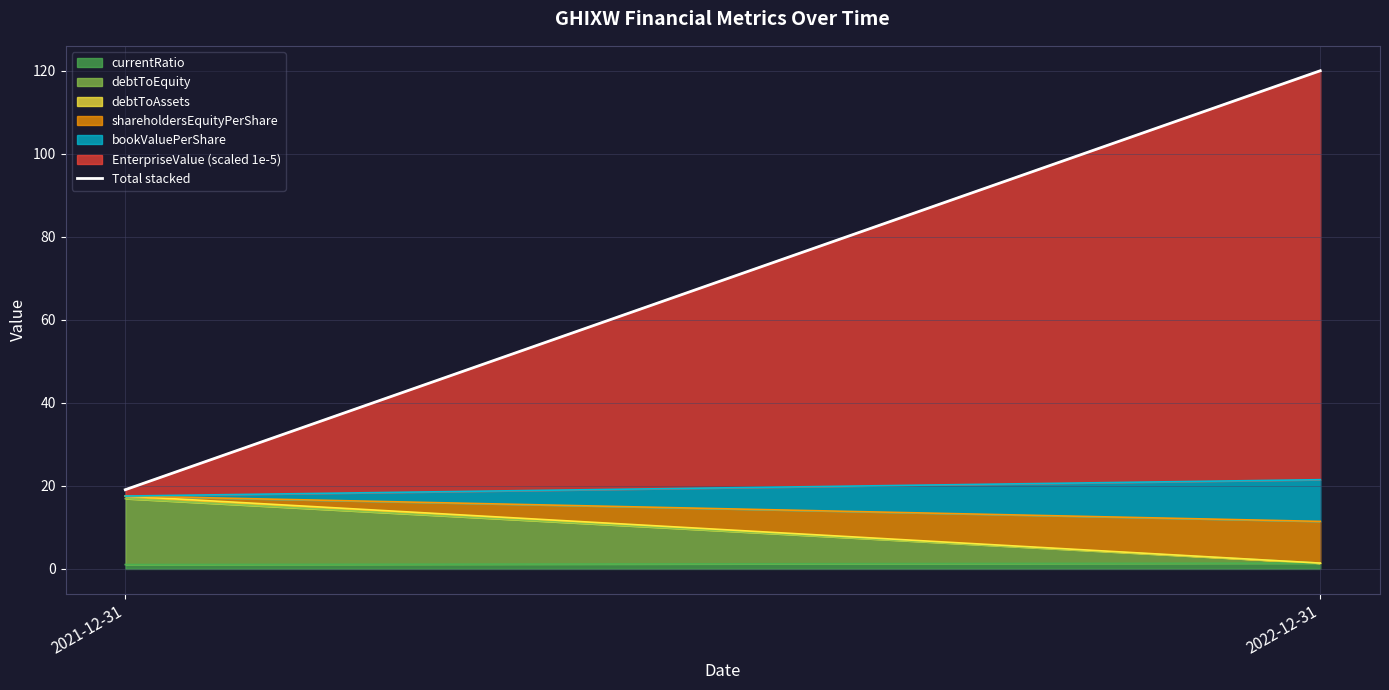

Rank the categories by value from highest to lowest.

2022-12-31, 2021-12-31